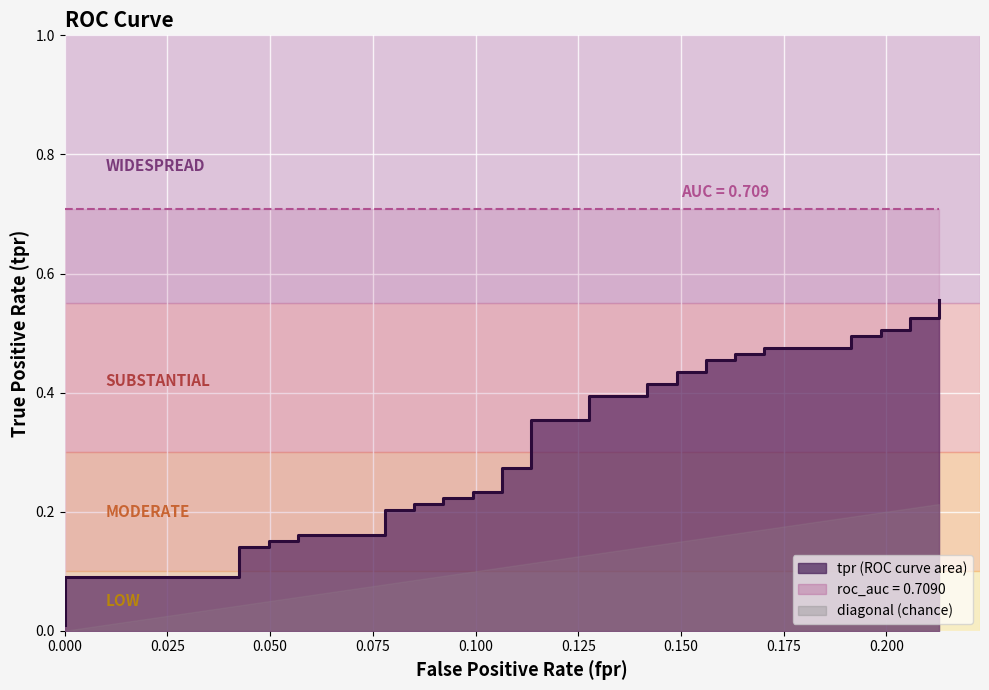

True or false: roc_auc and diagonal cross at least once.

False